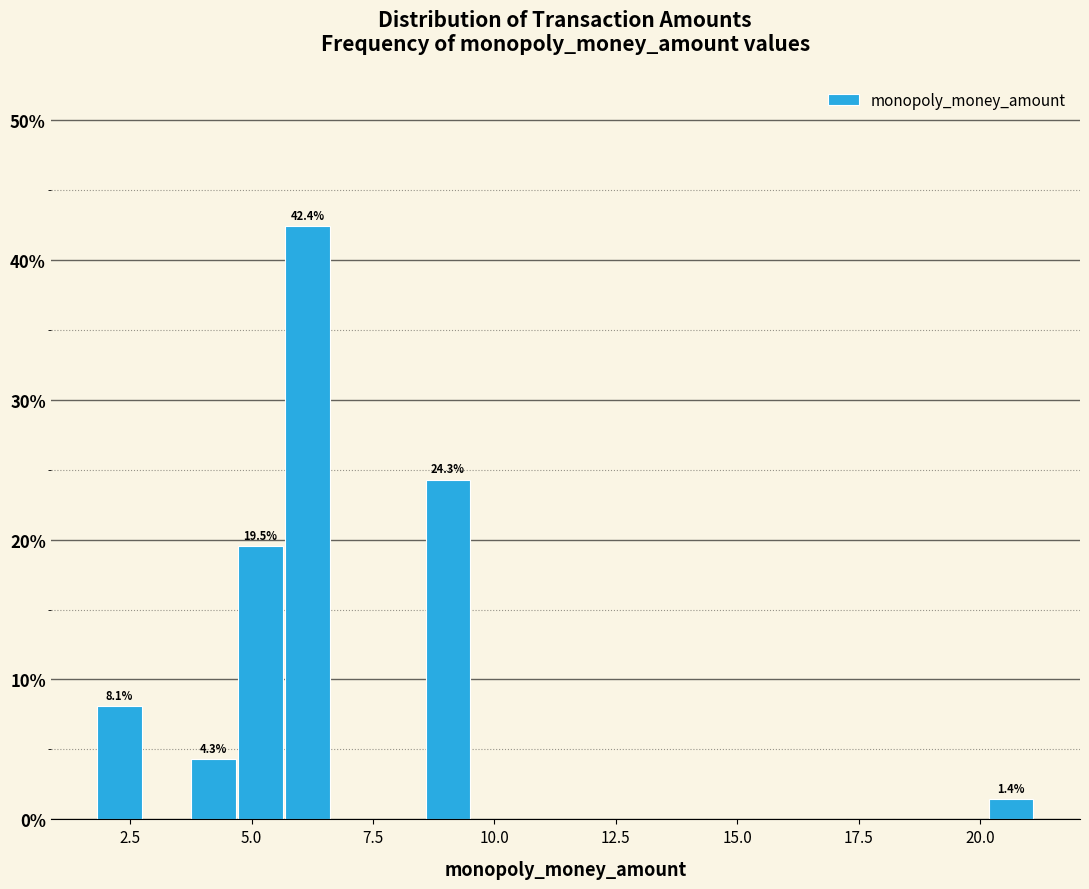

Around what value on the x-axis is the tallest bar? Give the approximate position of its centre, as read against the axis.

6.0